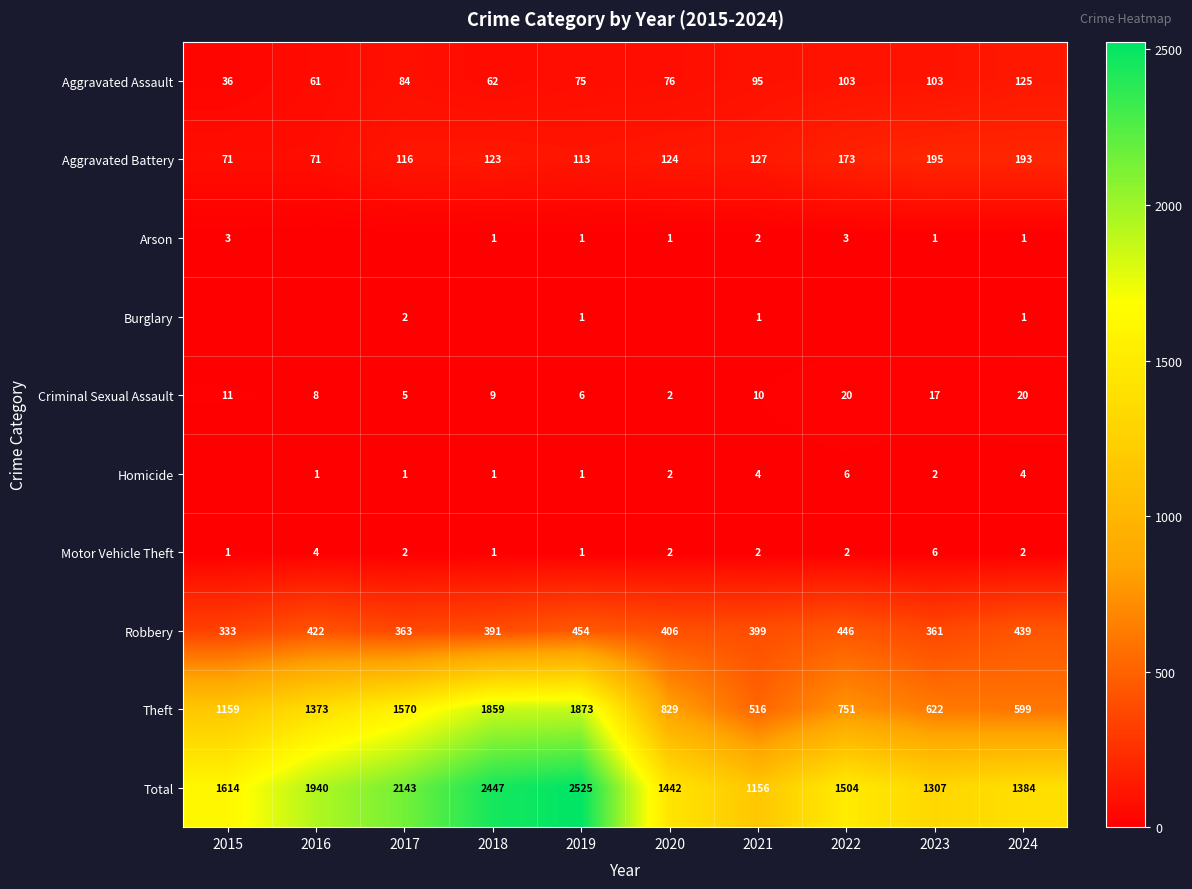

What is the maximum value for Criminal Sexual Assault?

20